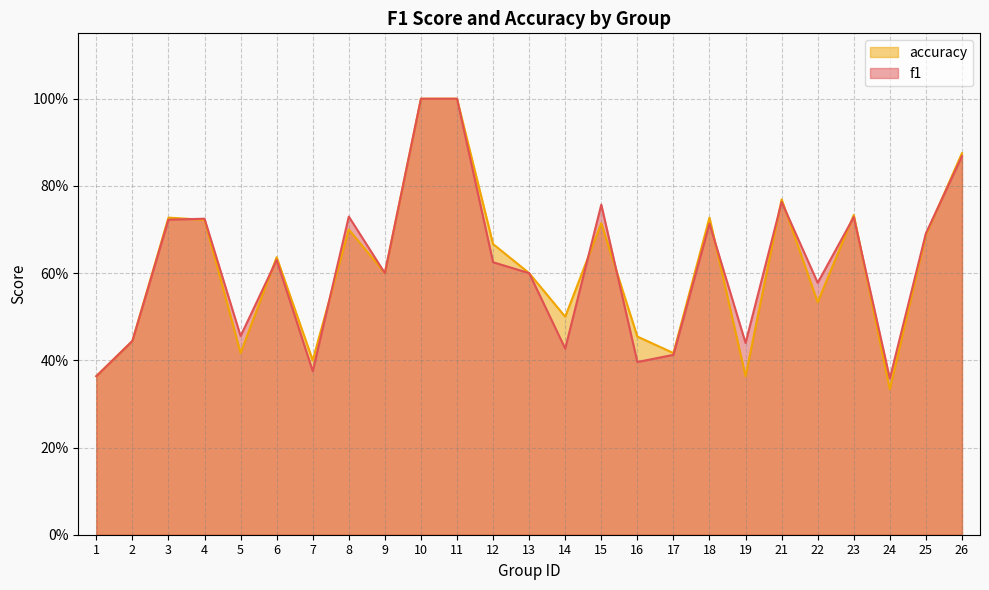

What is the difference between the maximum and minimum values in the accuracy series?

0.7